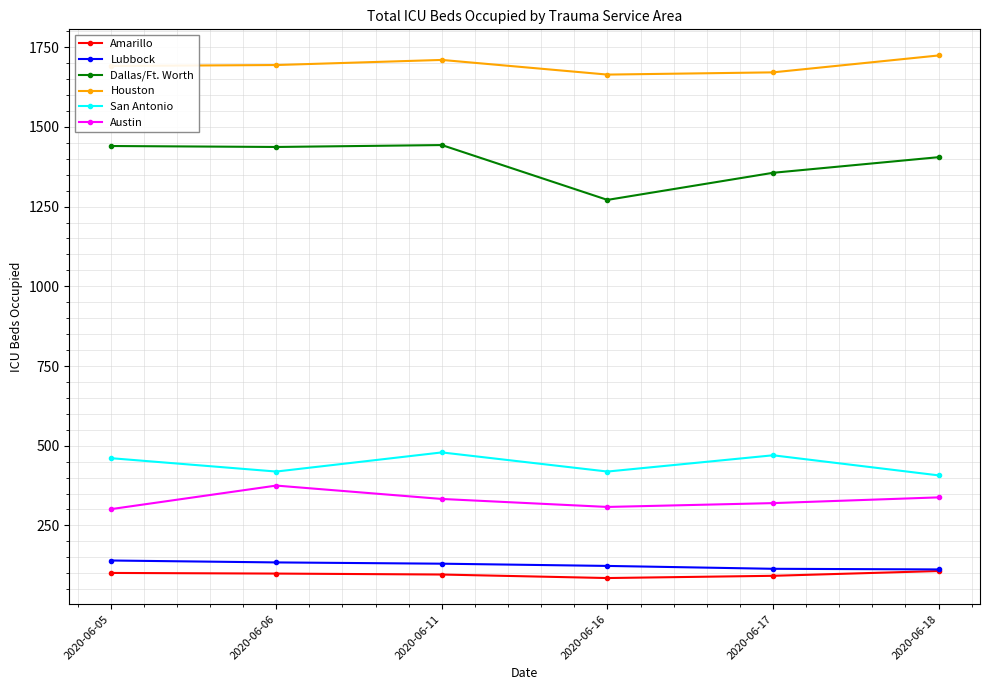

Count the number of data series in this chart.

6